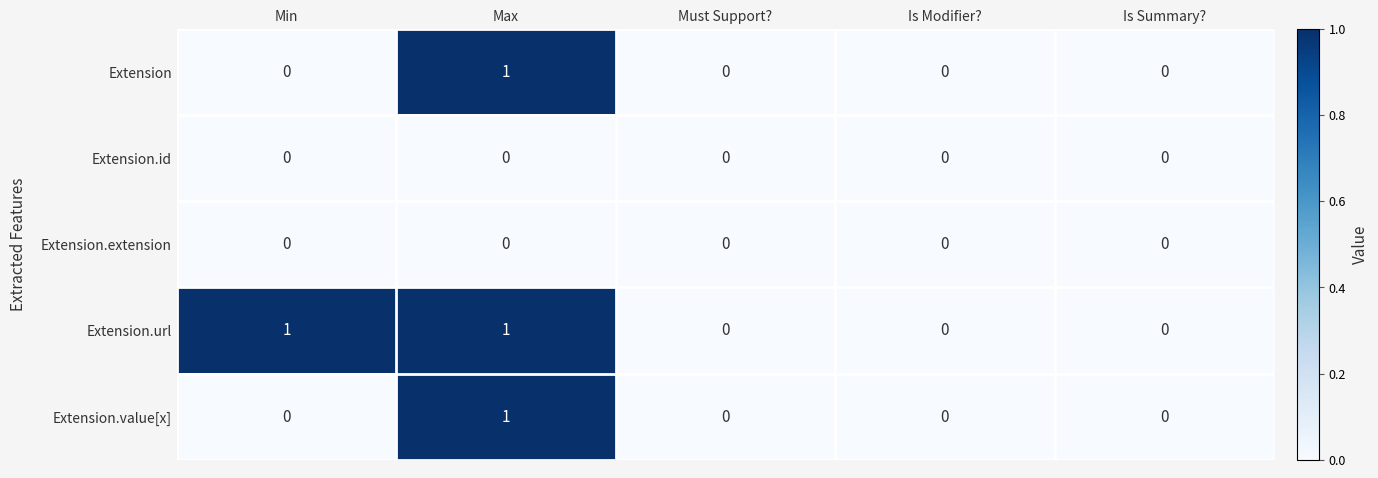

Is it true that Extension.url equals 1 at Max?

True